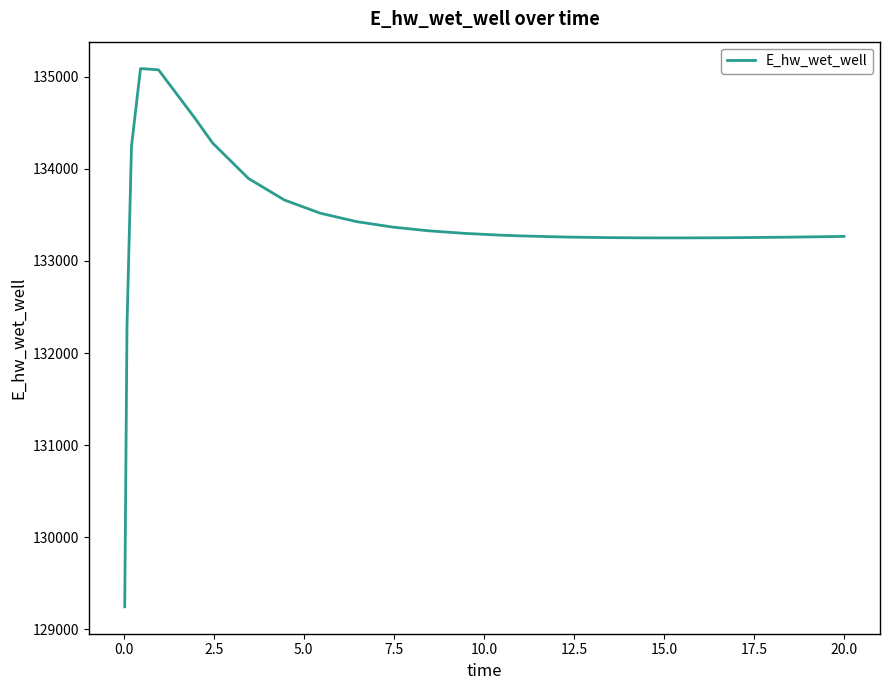

What is the smallest value displayed?

129242.4